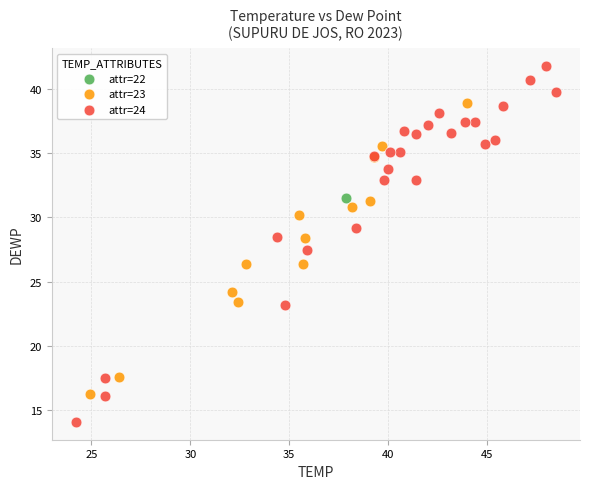

What are all the series names shown in the legend?

attr=22, attr=23, attr=24